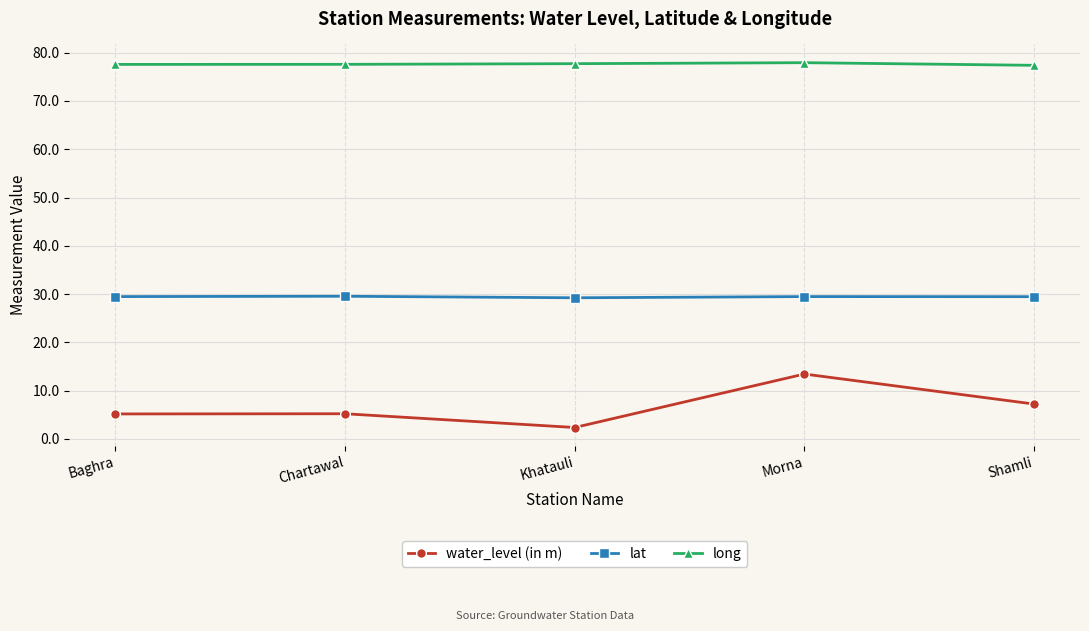

At which label does water_level (in m) reach its minimum?

Khatauli